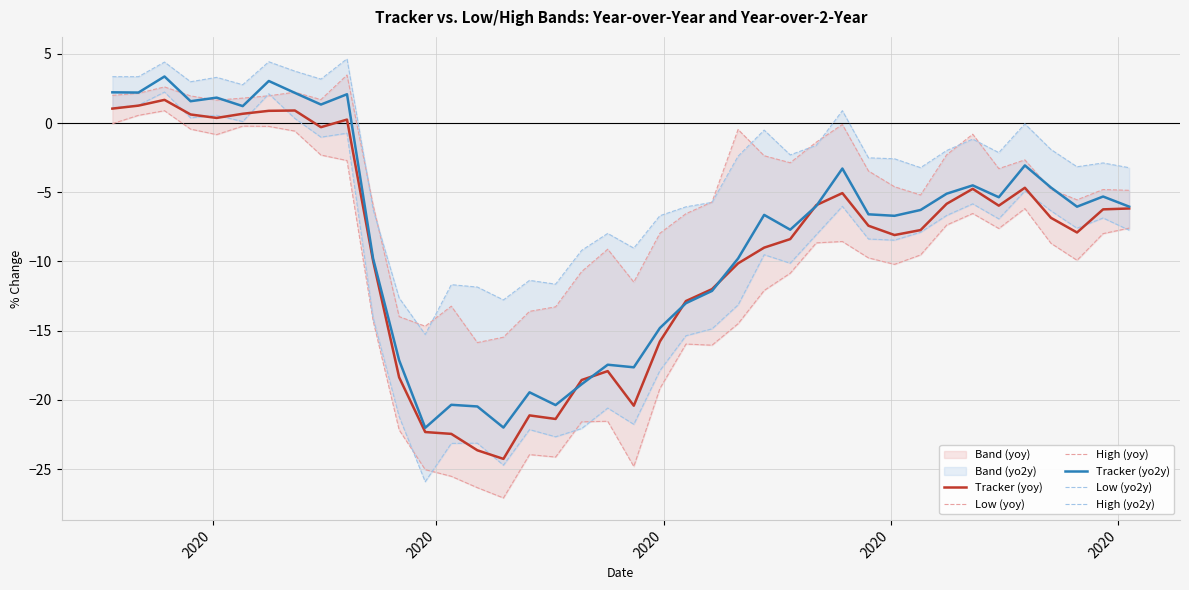

What is the lowest value of the Tracker (yoy) series?

-24.3